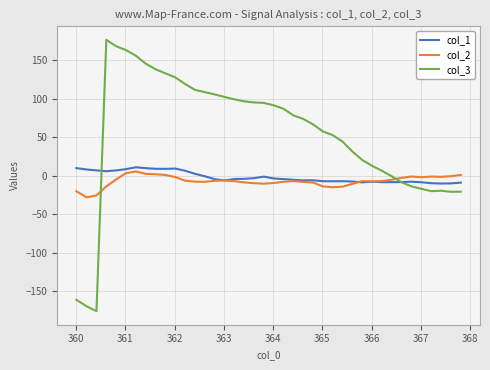

Which series has the largest total across all categories?

col_3